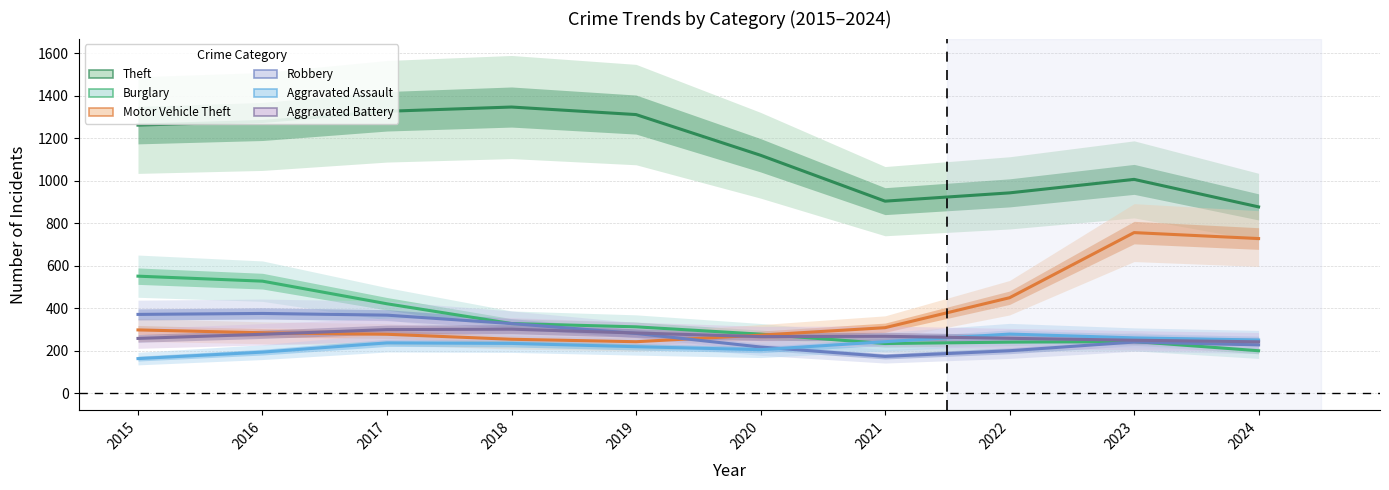

Which category has the lowest value across all series?

2015